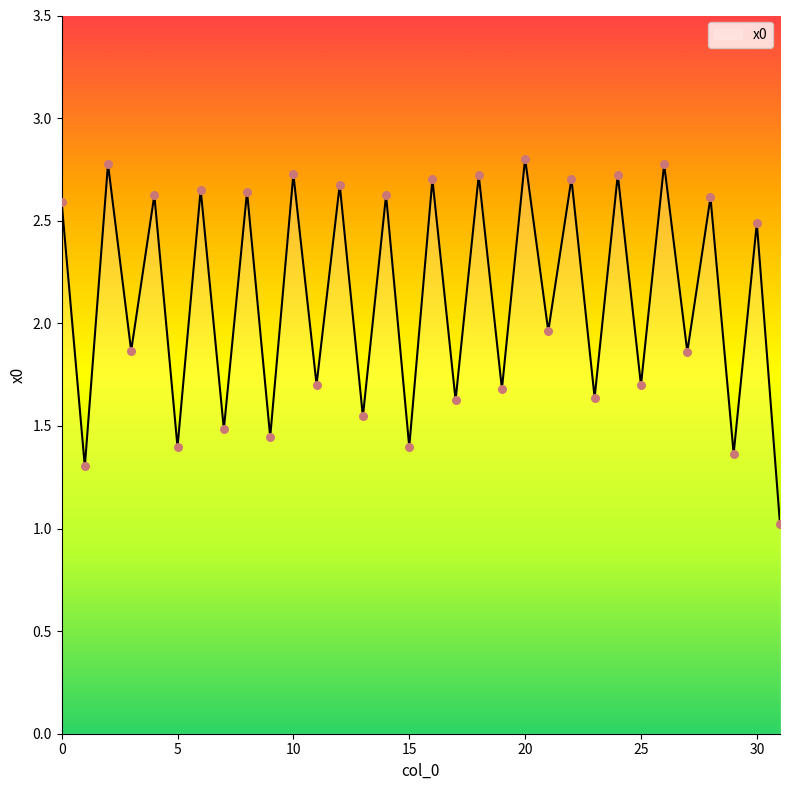

What is the minimum value shown in the chart?

1.0